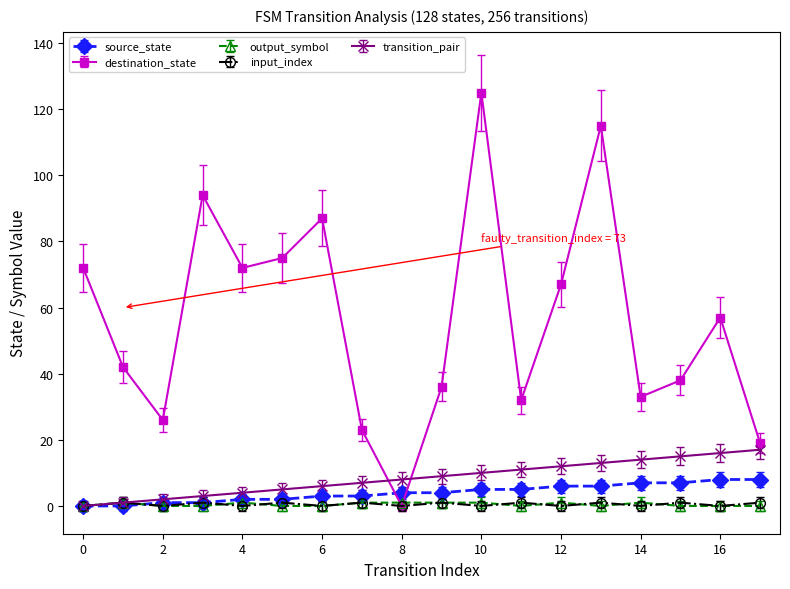

How many lines are shown in the chart?

5